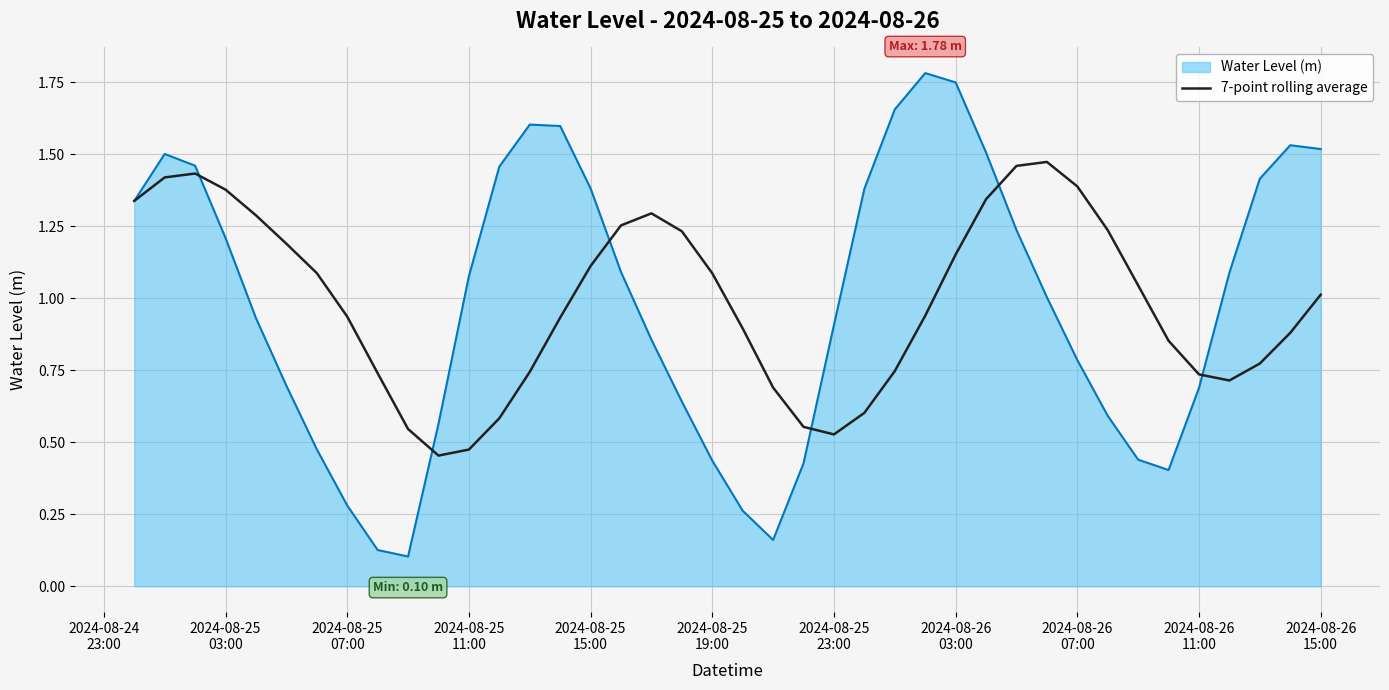

Which series has the widest spread of values?

Water Level (m)